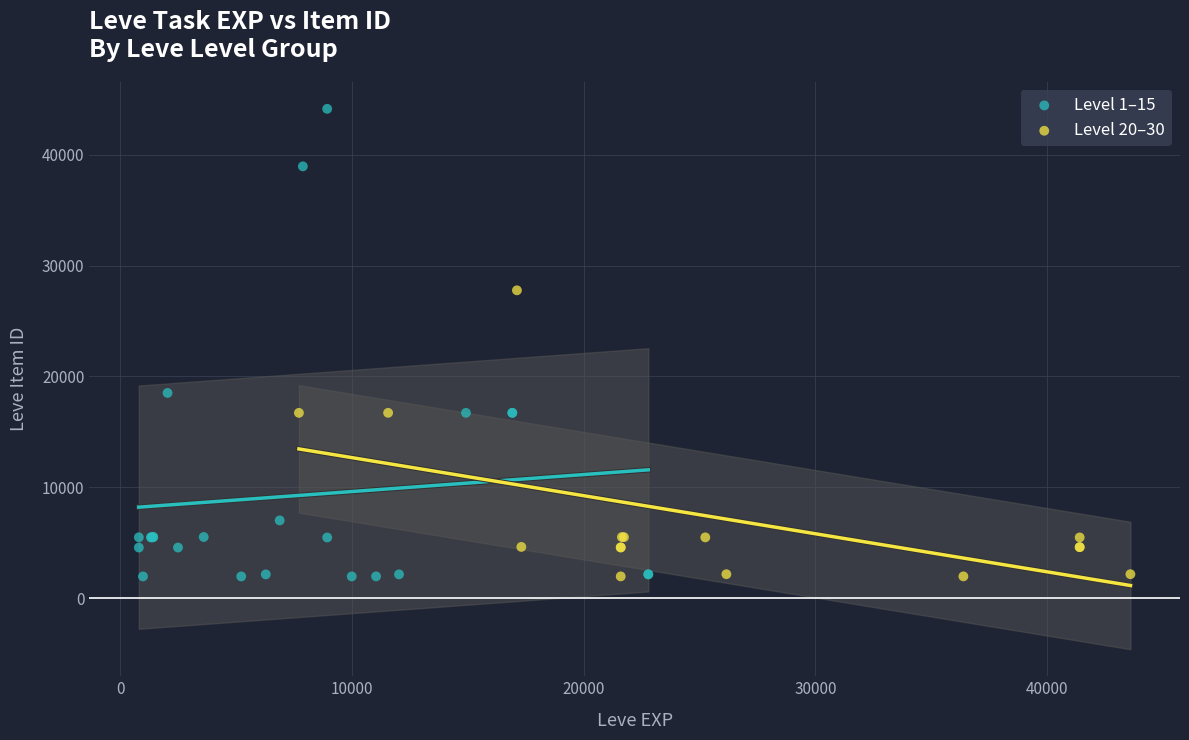

Which series has the largest Y range (max minus min)?

Level 1–15